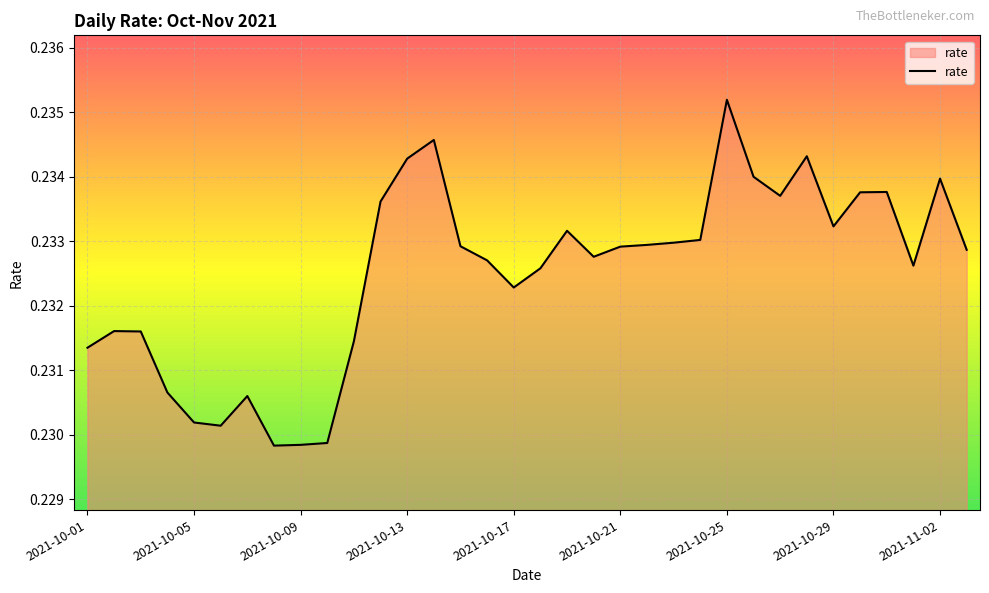

What is the greatest value displayed?

0.2